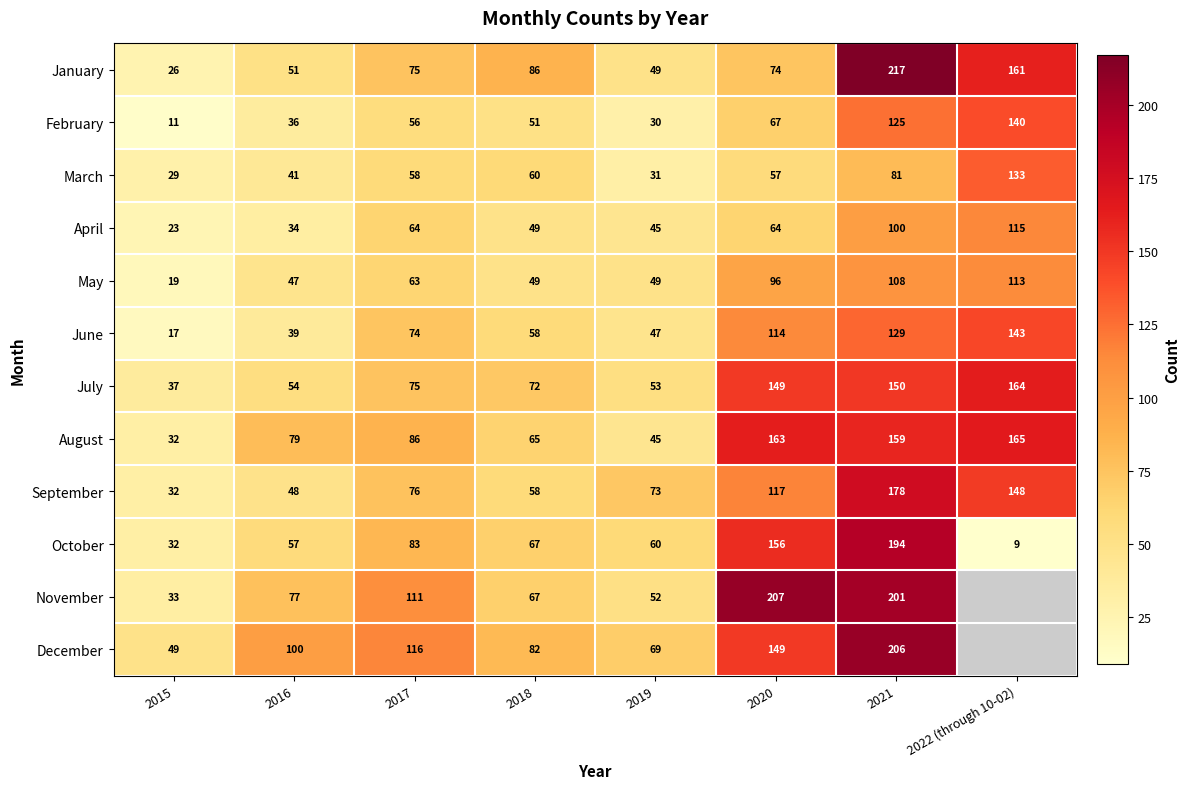

At how many categories does at least one series exceed 210?

1